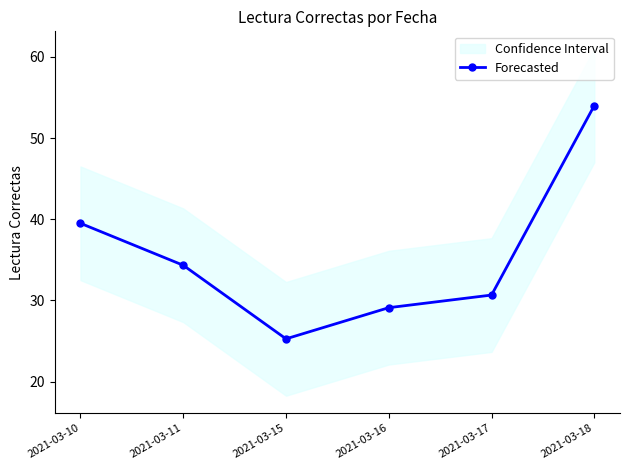

The value at 2021-03-15 is 37.7. True or false?

False